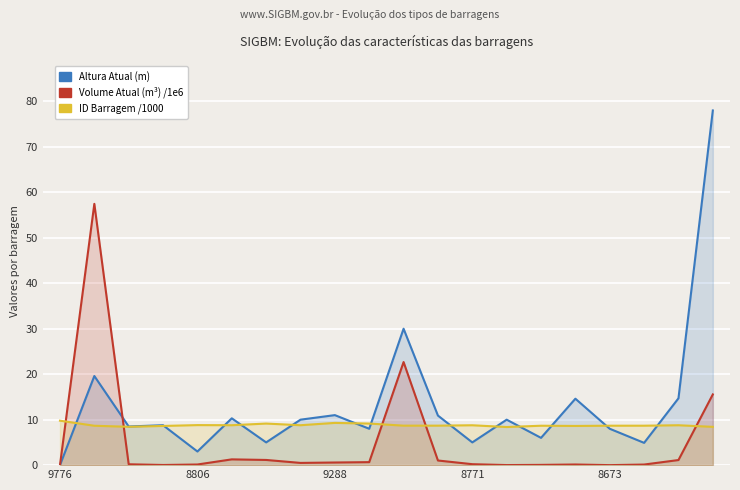

True or false: ID Barragem /1000 and Volume Atual (m³) /1e6 intersect in this chart.

True